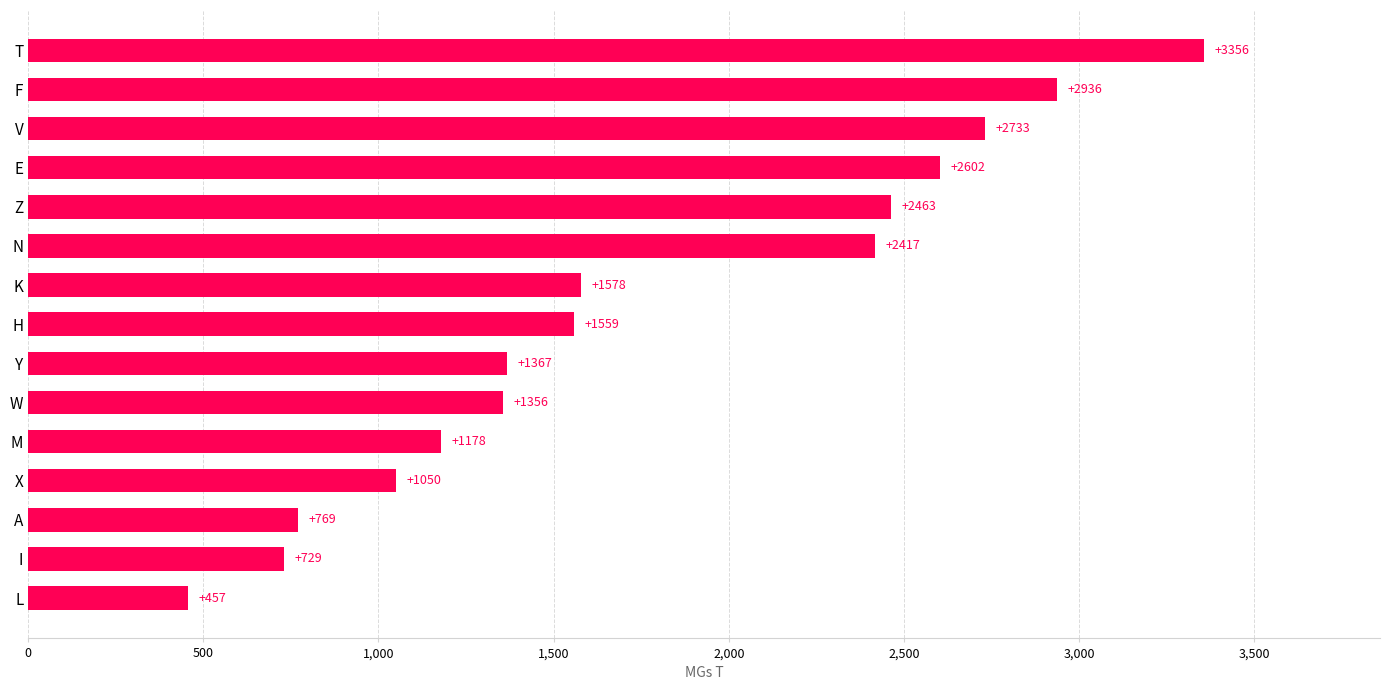

What is the greatest value displayed?

3356